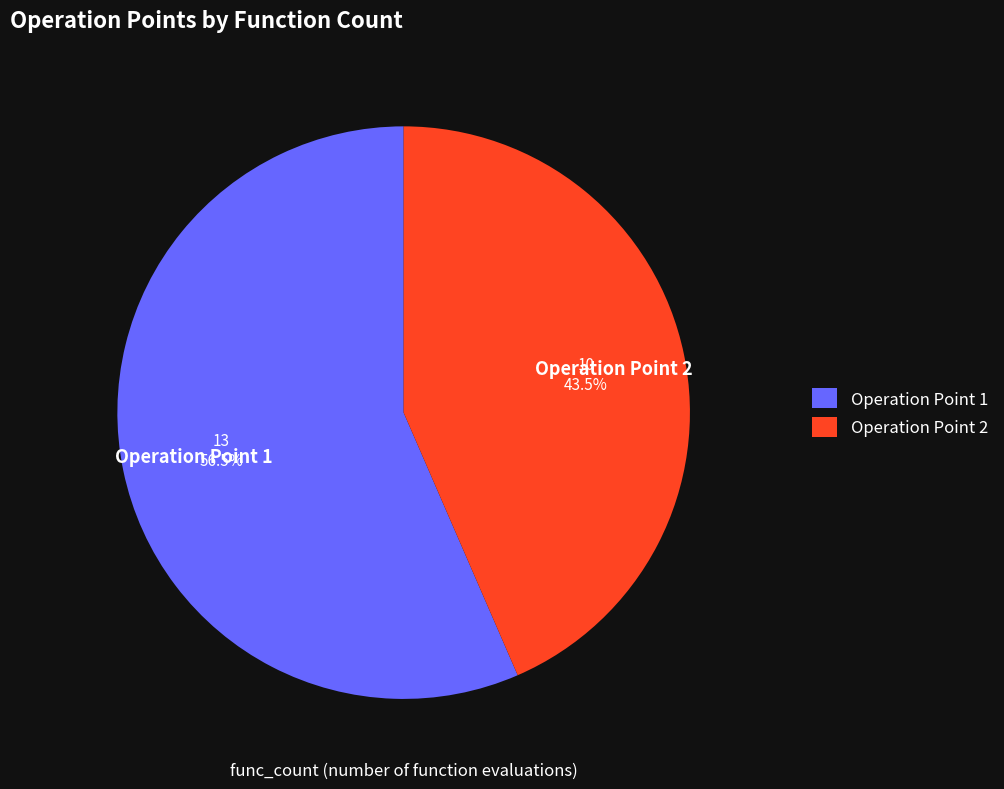

How many slices are in this pie chart?

2